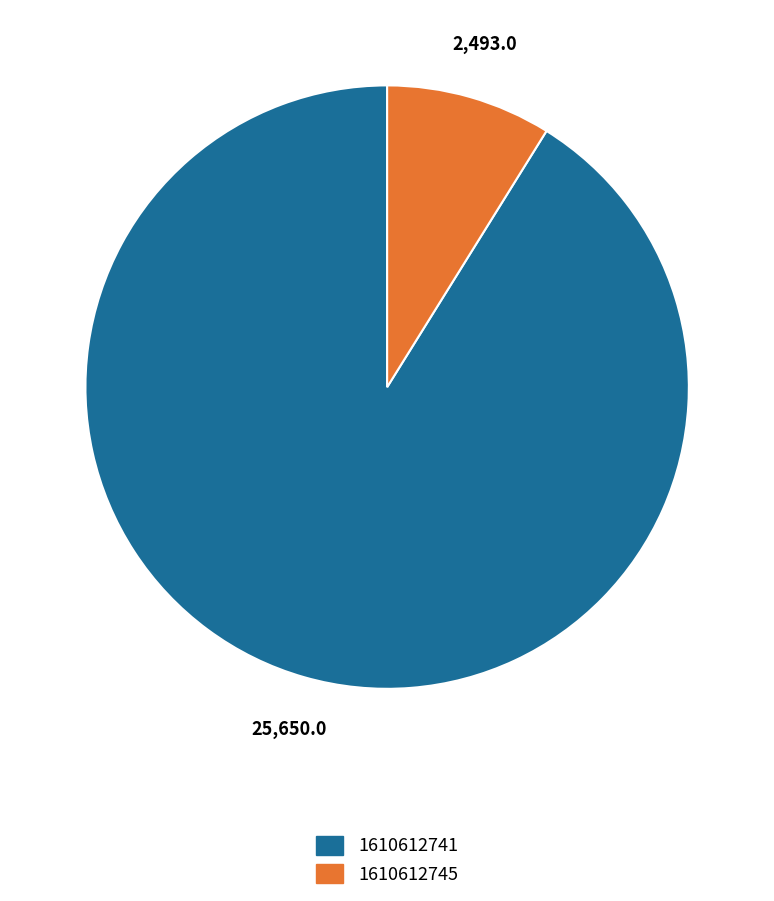

How many slices are in this pie chart?

2